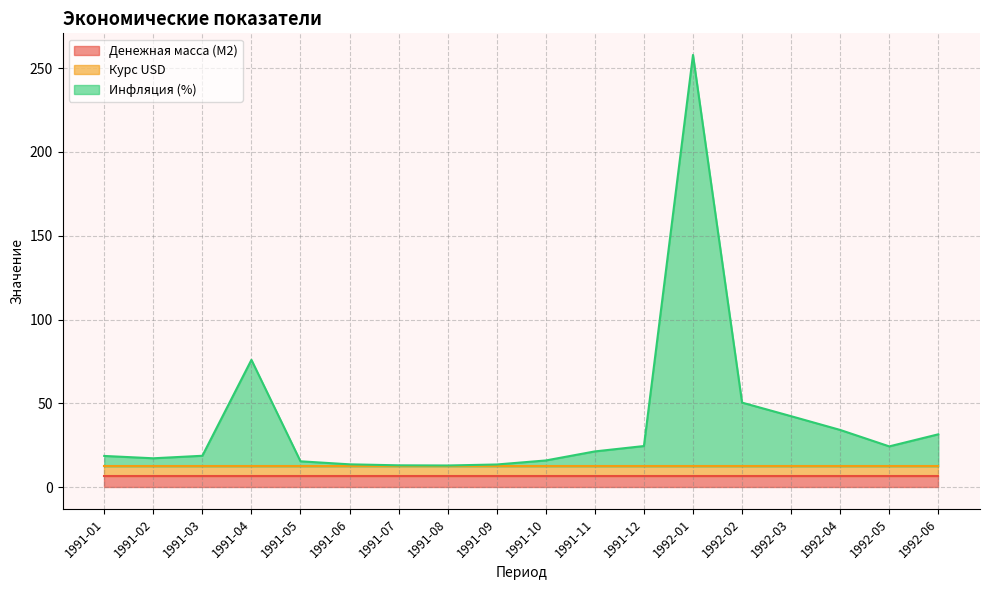

How many distinct data groups are displayed?

3